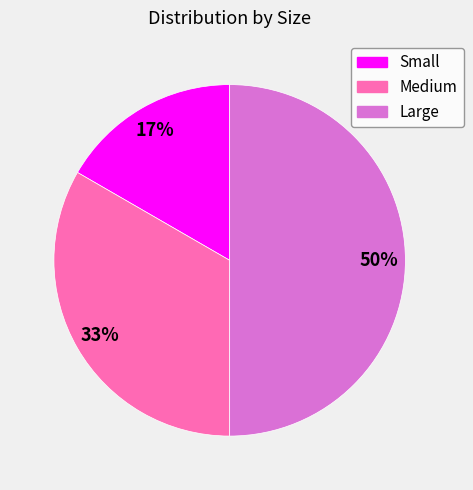

To the nearest percent, what is the combined percentage of Medium and Large?

83%